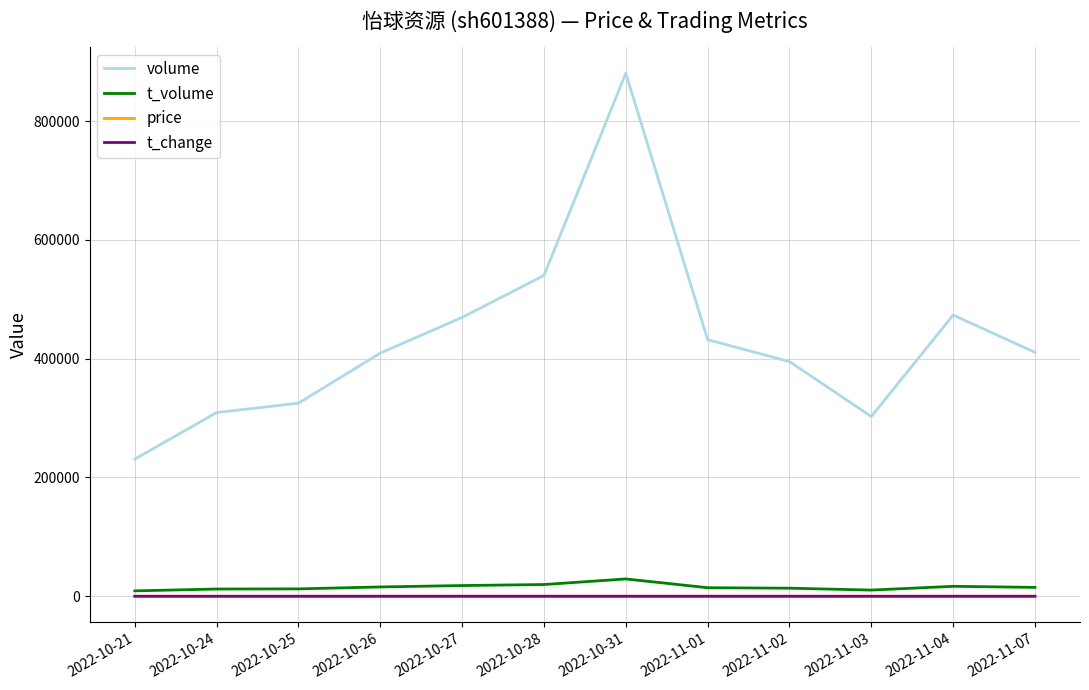

What is the highest value of the volume series?

880705.0